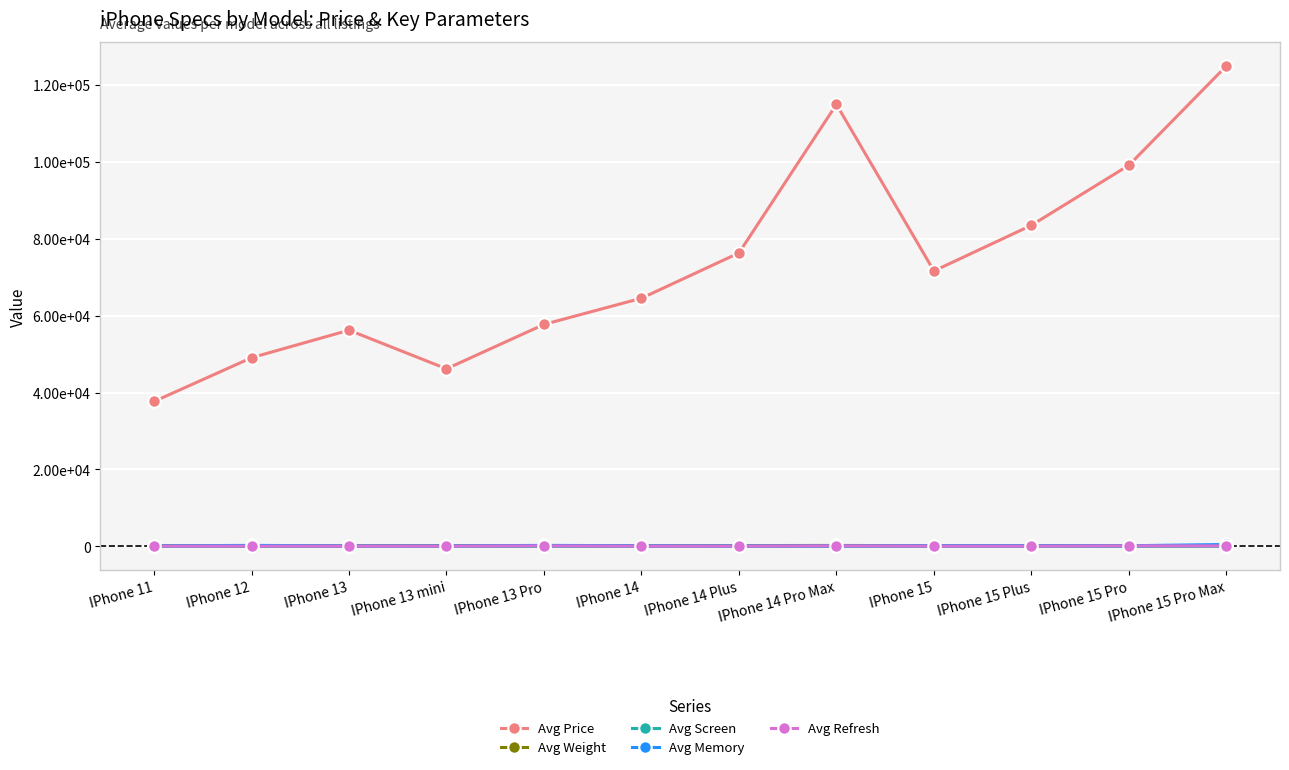

Does the chart have visible grid lines?

Yes